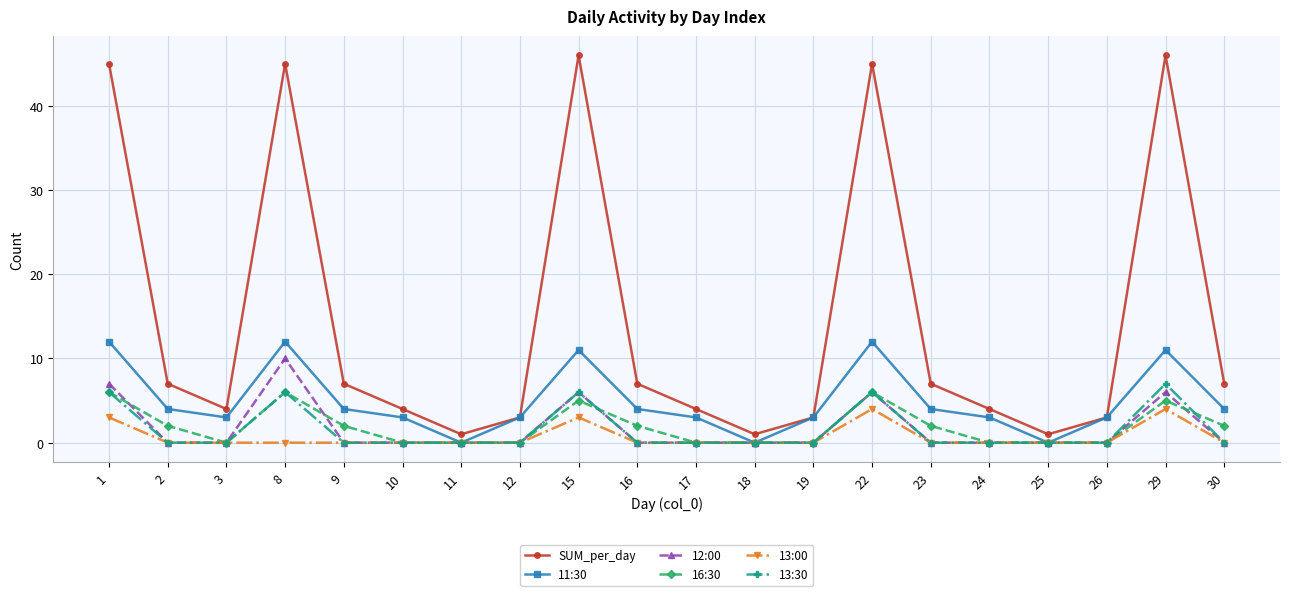

Which category has the highest value in the 13:30 series?

29